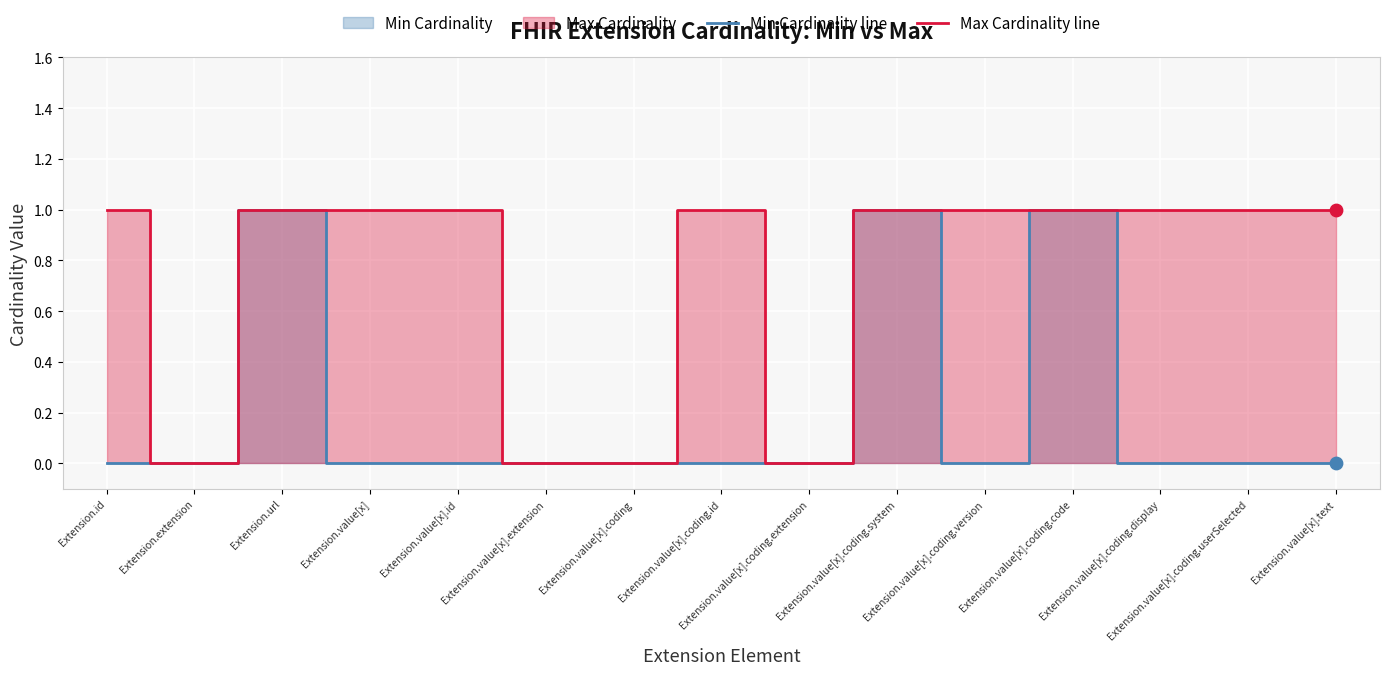

At how many categories does at least one series exceed 0?

11